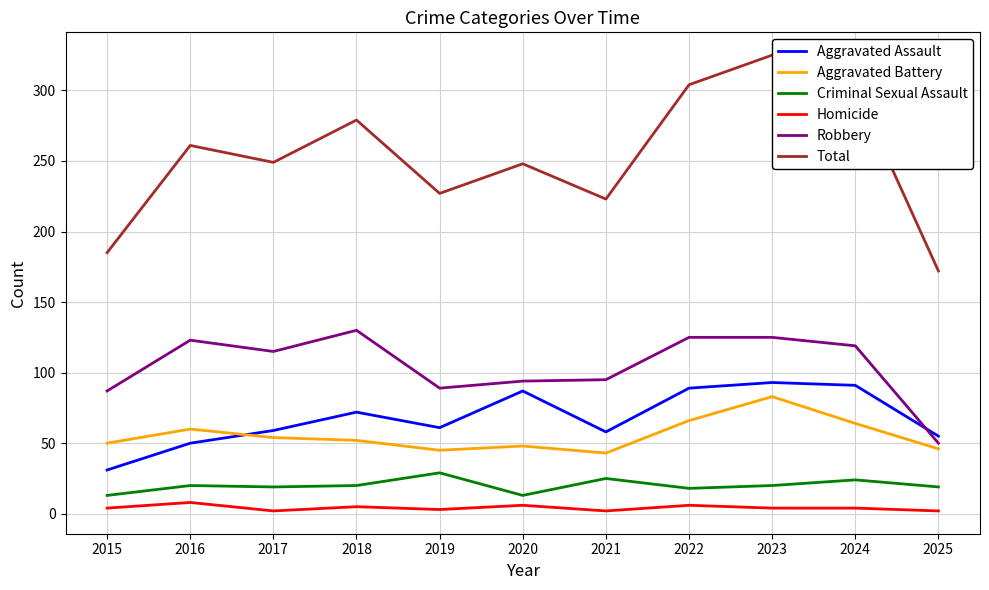

Is the value of Homicide at 2016 greater than the value of Robbery at 2019?

No